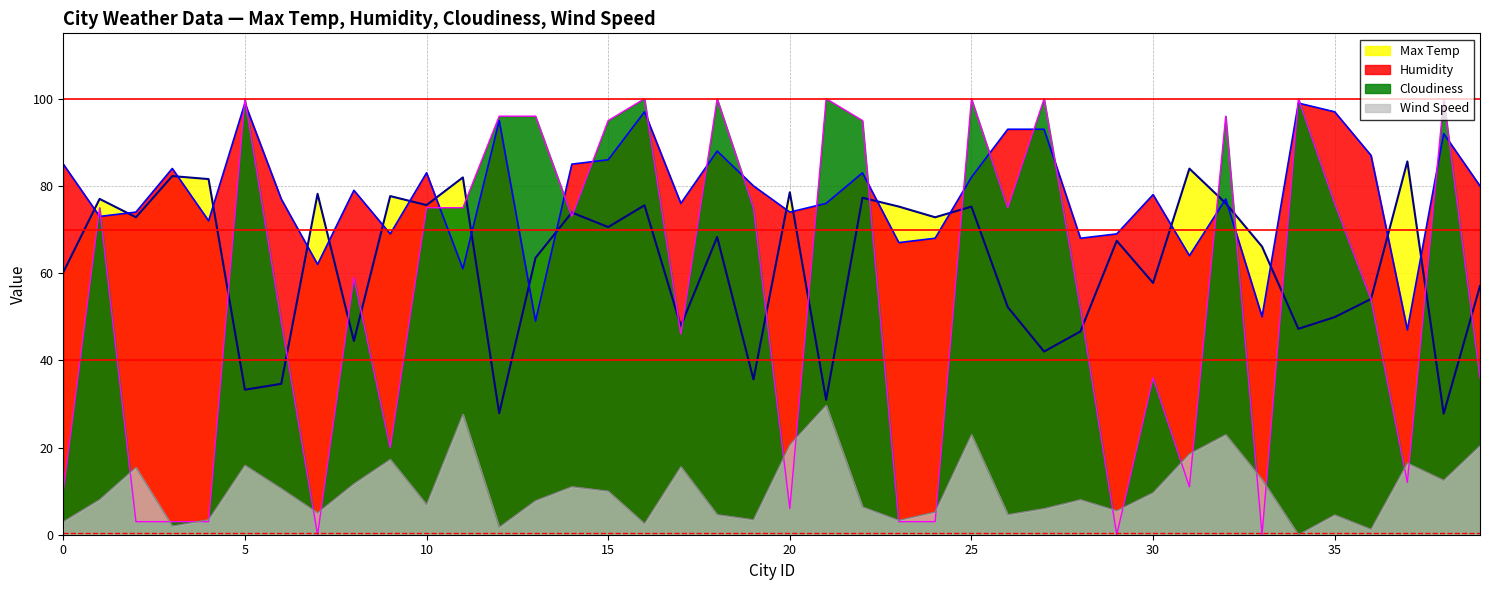

Rank the series at 11 from lowest to highest value.

Wind Speed, Humidity, Cloudiness, Max Temp